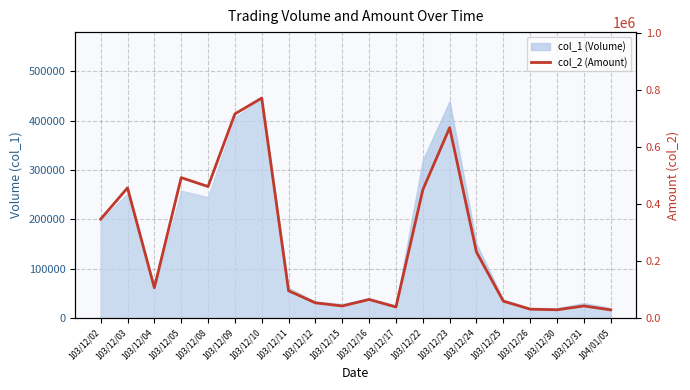

What is the label of the 12th point from the right?

103/12/12